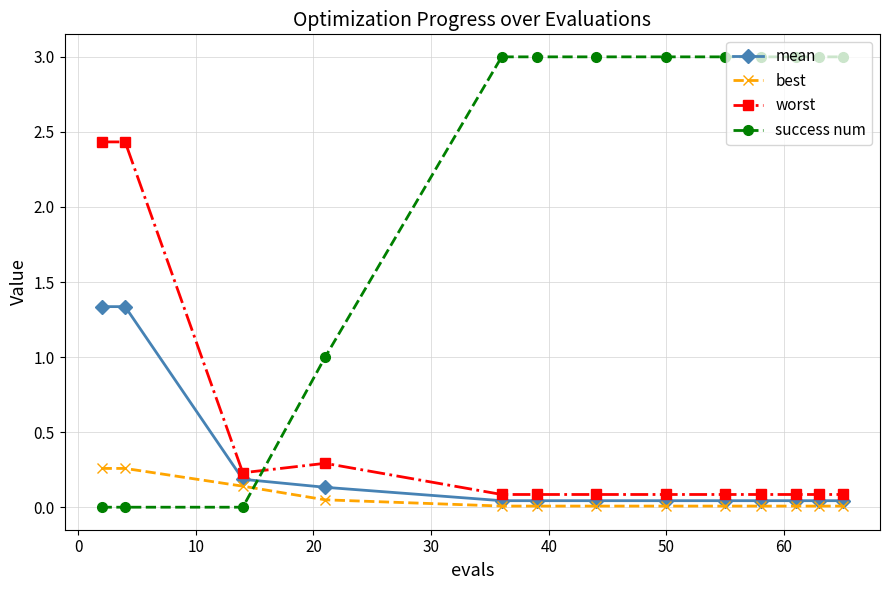

Rank the series by their maximum value, from highest to lowest.

success num, worst, mean, best